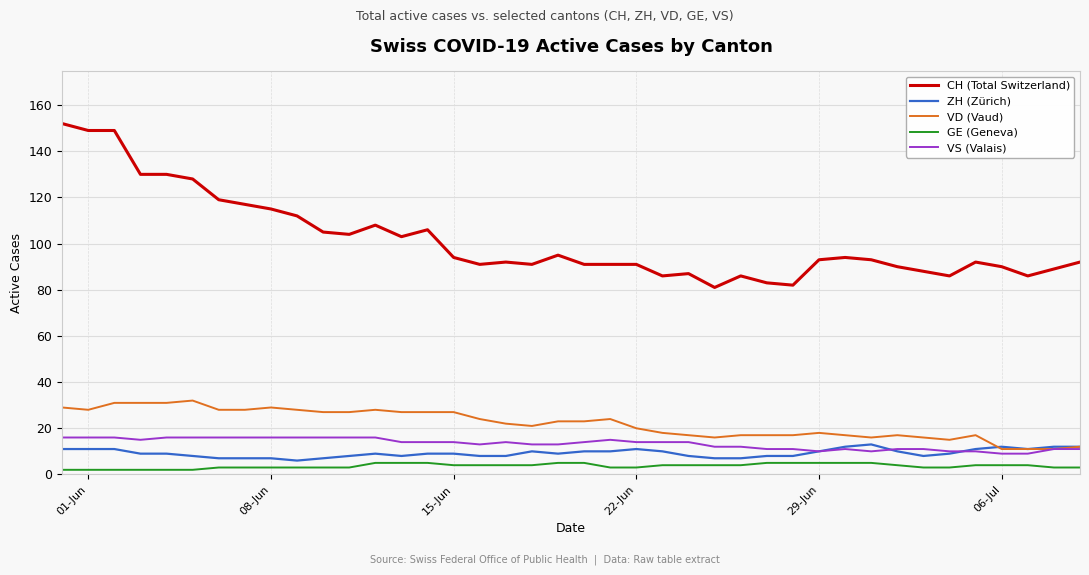

What is the difference between the second highest and minimum values in the ZH (Zürich) series?

6